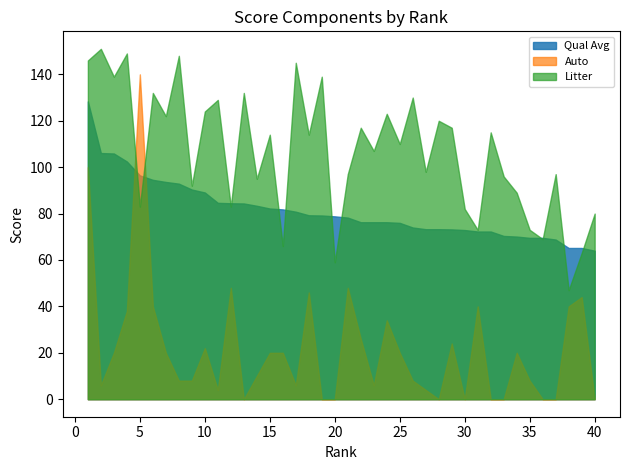

Which series has the widest spread of values?

Auto